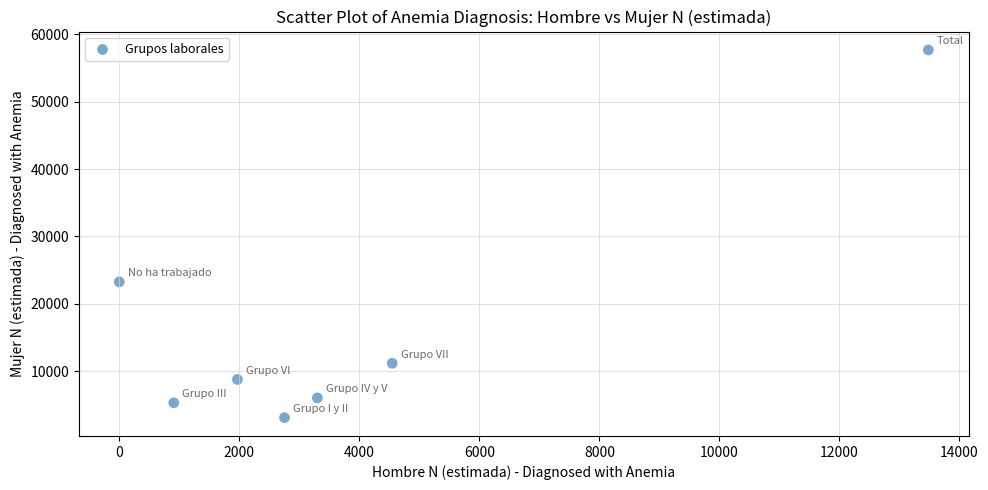

What Y value in the scatter plot is closest to 30394?

23256